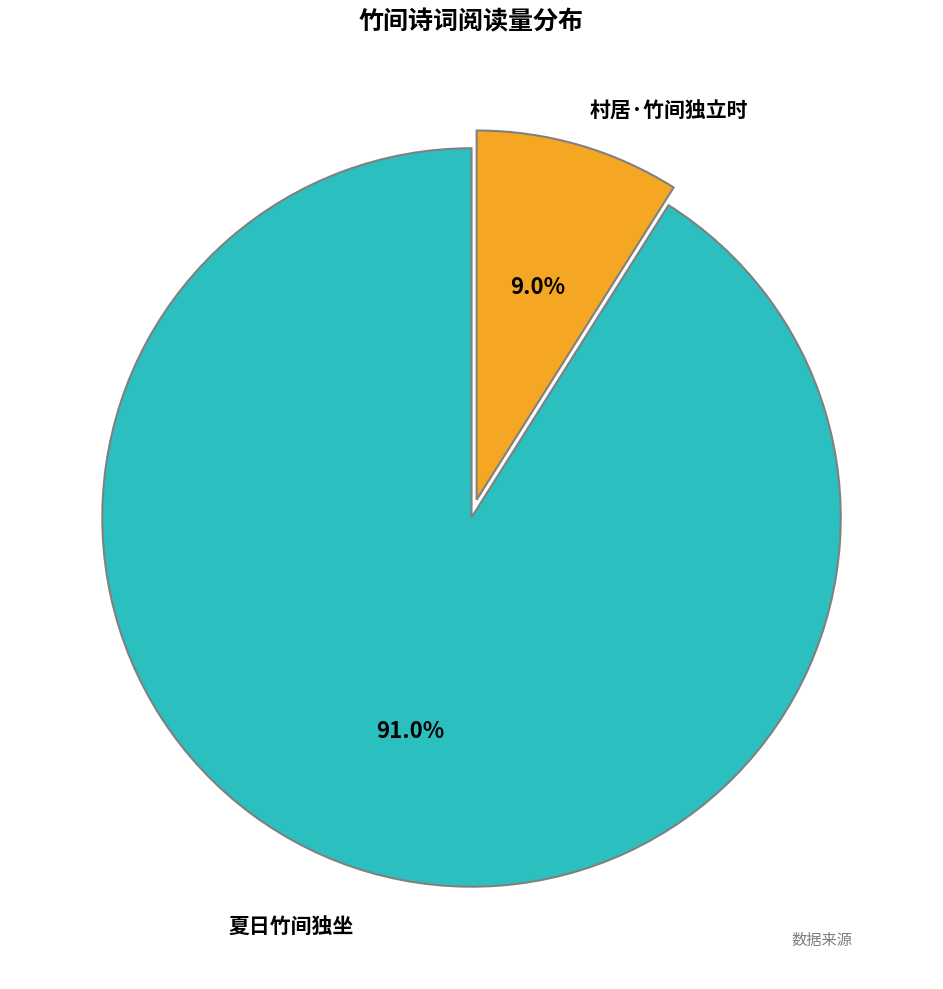

How many segments does this pie chart have?

2